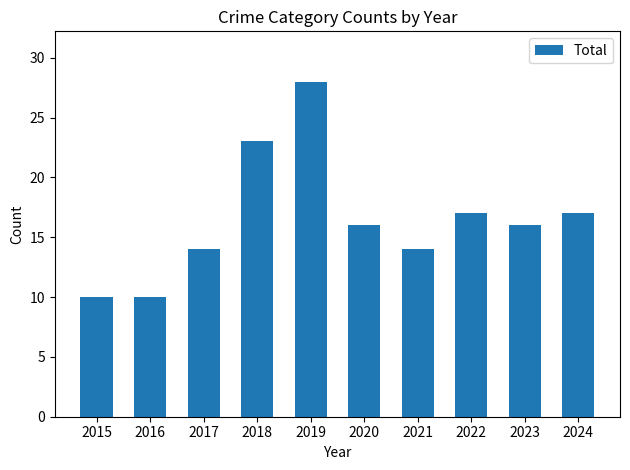

At which label does the data first exceed 16?

2018